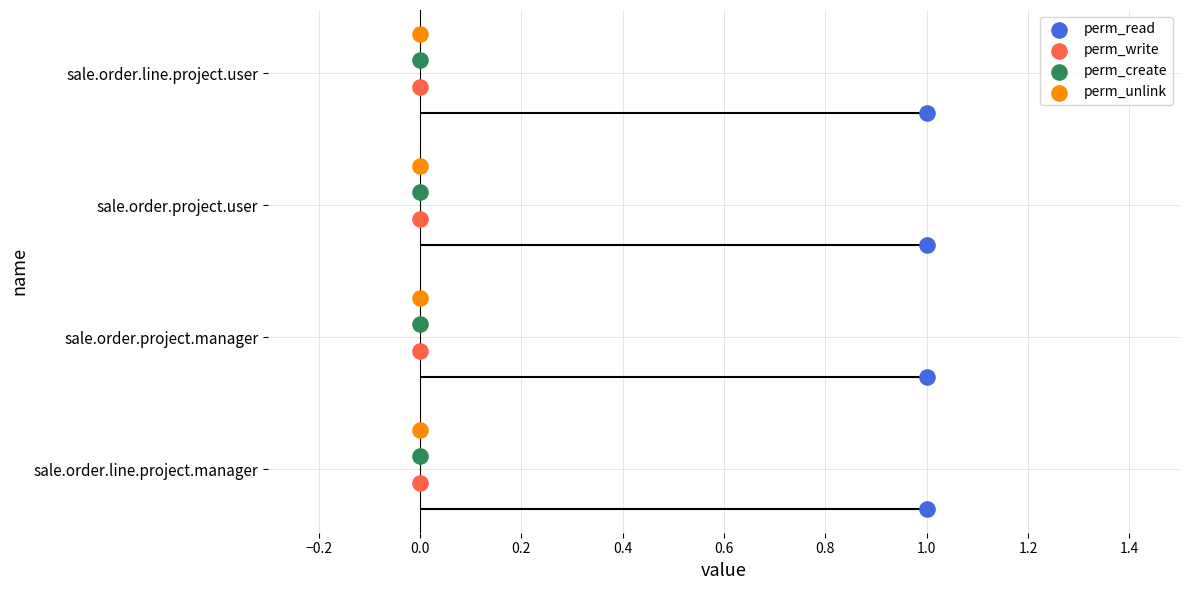

Is the value of perm_unlink at 0.0 greater than the value of perm_create at 0.0?

Yes